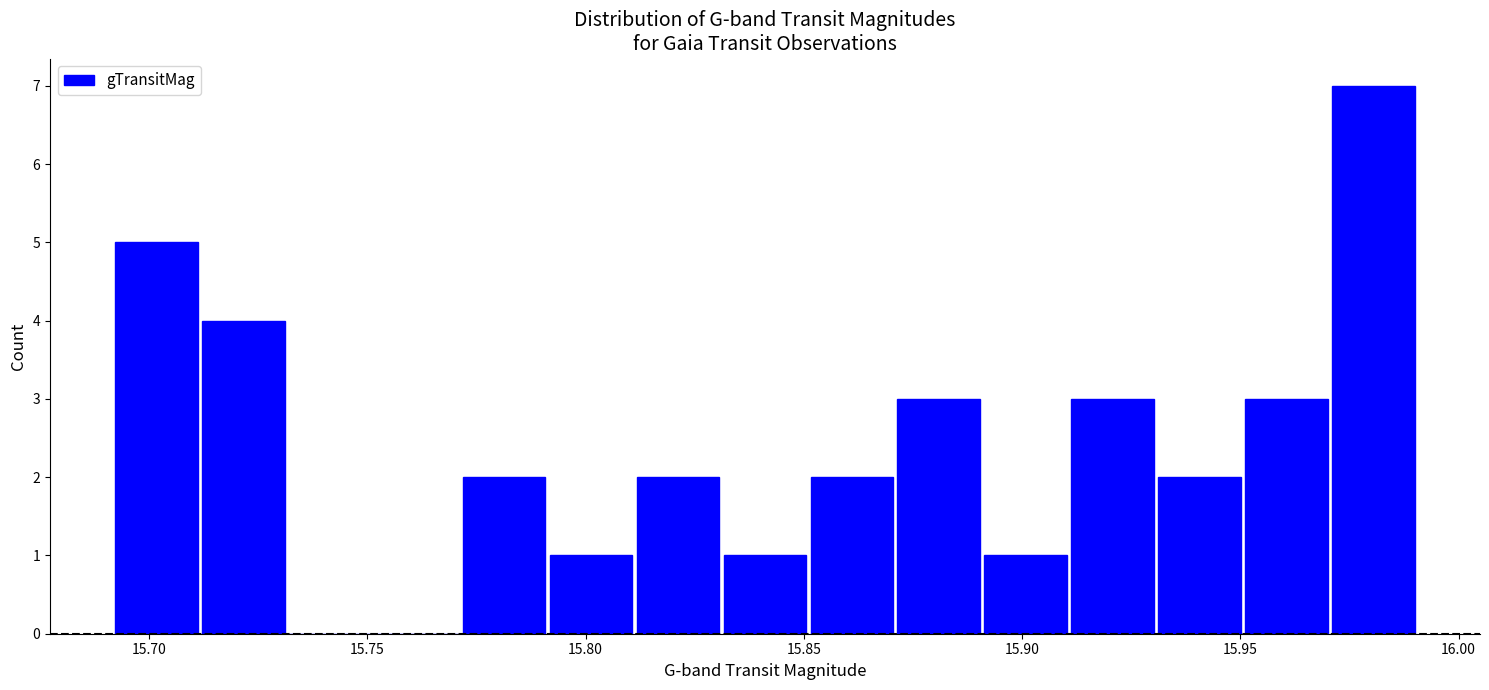

Read against the x-axis, roughly where is the centre of the tallest bar?

15.980